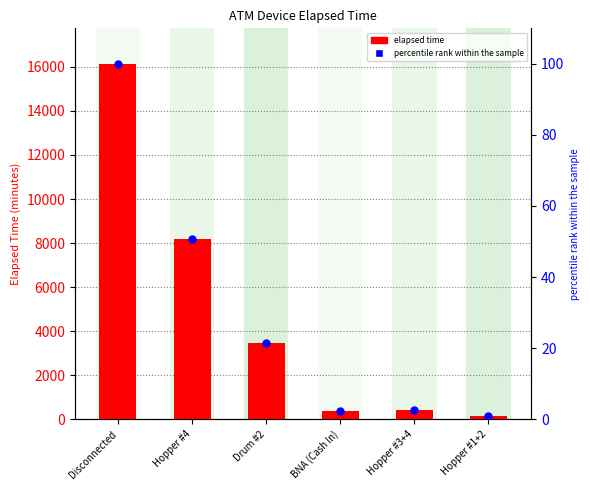

Which series has the widest spread of Y values?

elapsed time